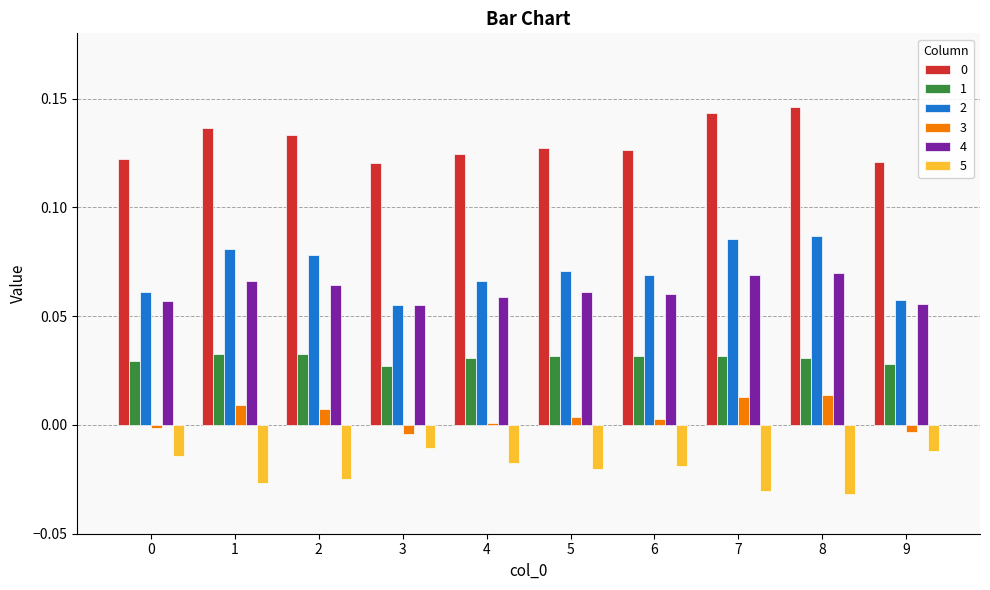

At how many categories does at least one series exceed 0?

10